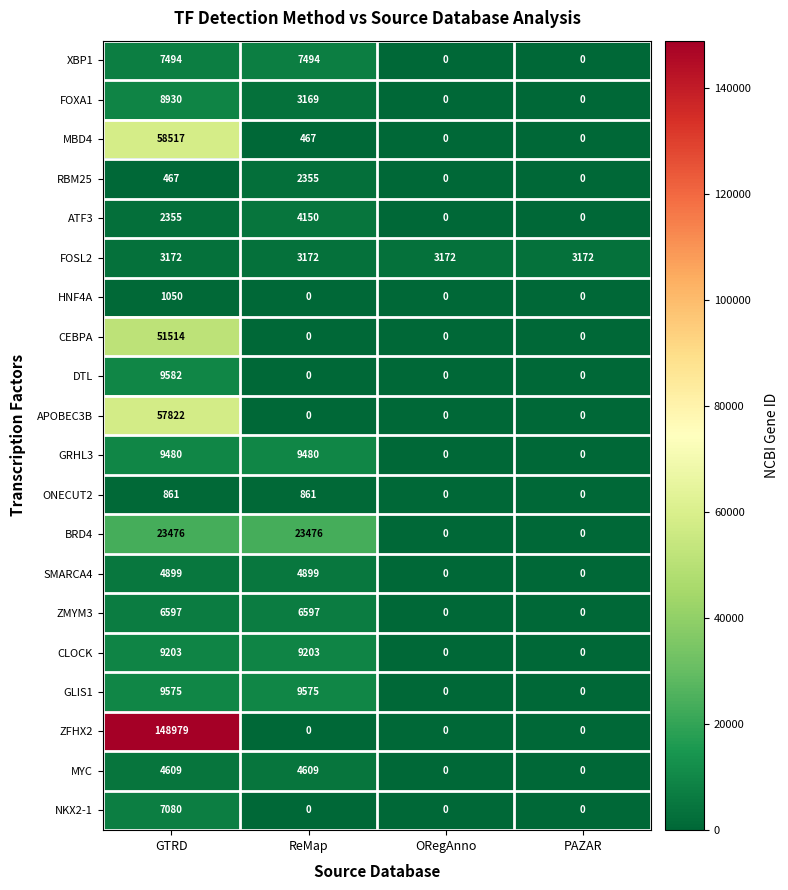

What is the difference between the second highest and minimum values in the CLOCK series?

9203